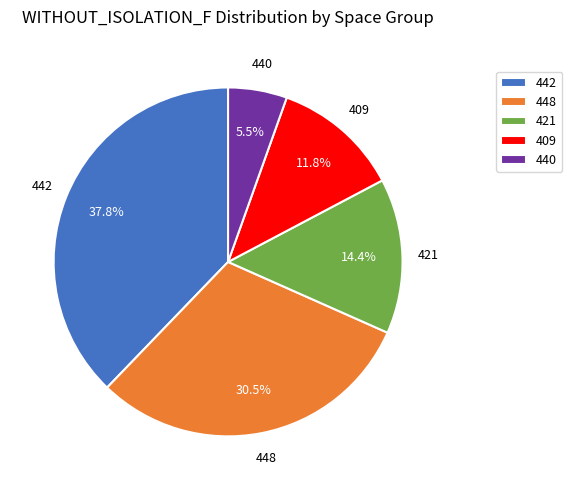

What percentage do 421 and 442 together represent?

52.2%